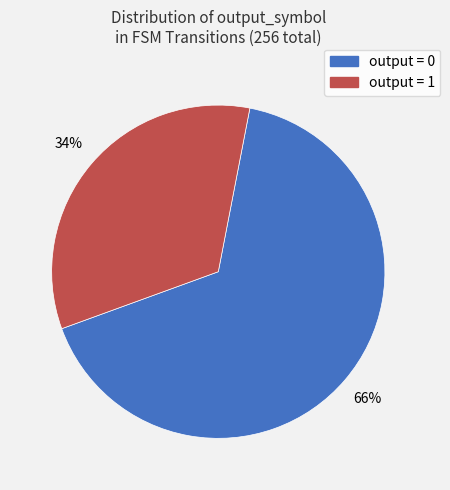

Is there a majority slice in this chart?

Yes